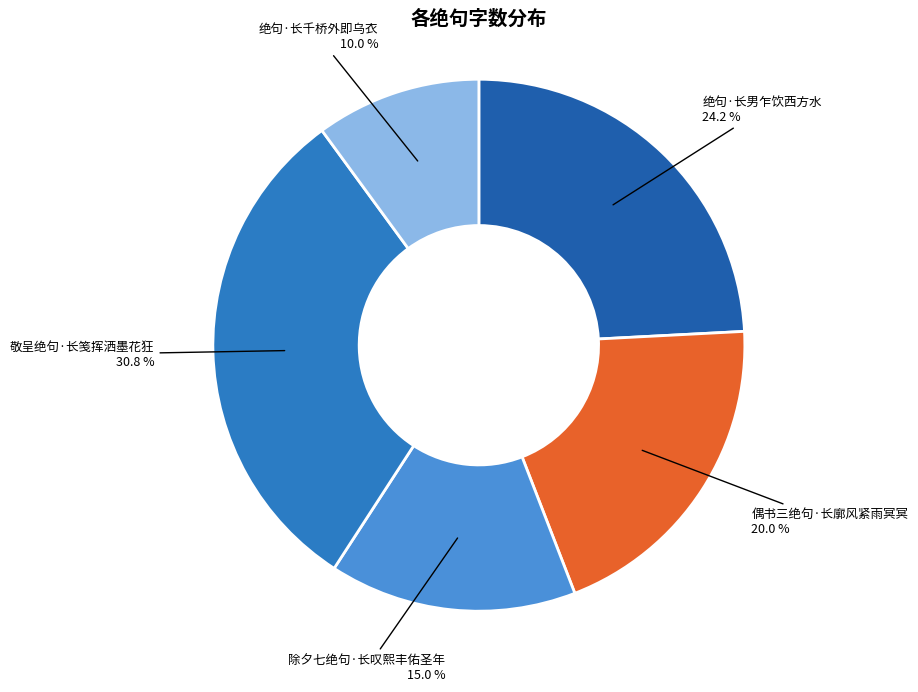

Does 偶书三绝句·长廓风紧雨冥冥 account for over 50% of the chart?

No